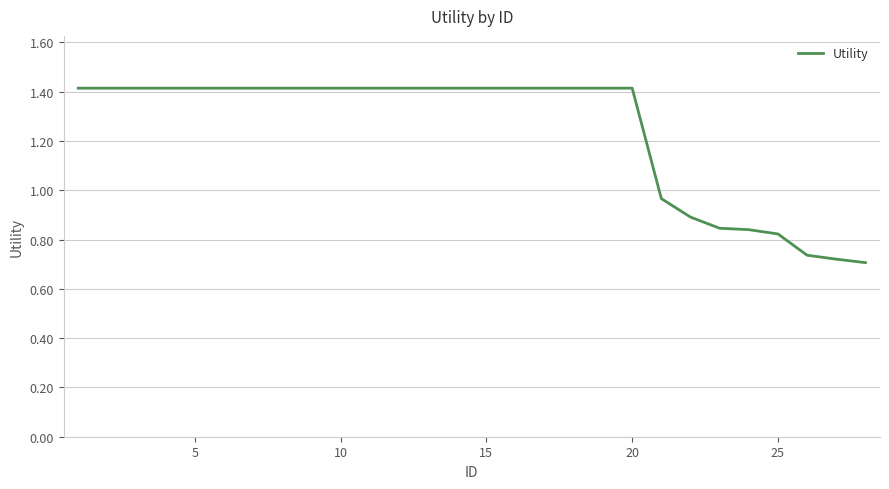

What is the maximum value shown in the chart?

1.4